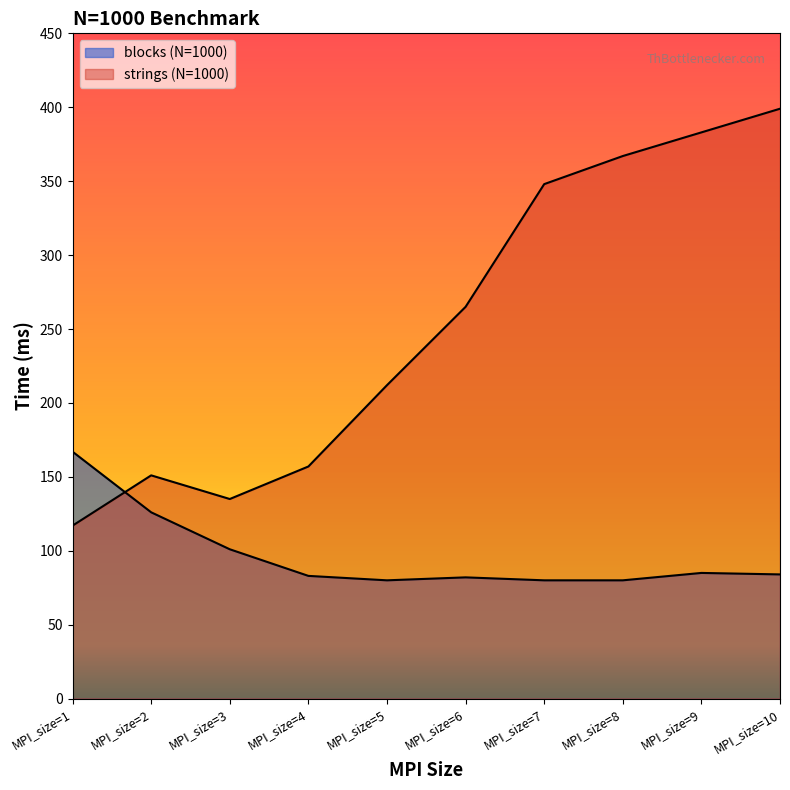

Does the chart have visible grid lines?

No